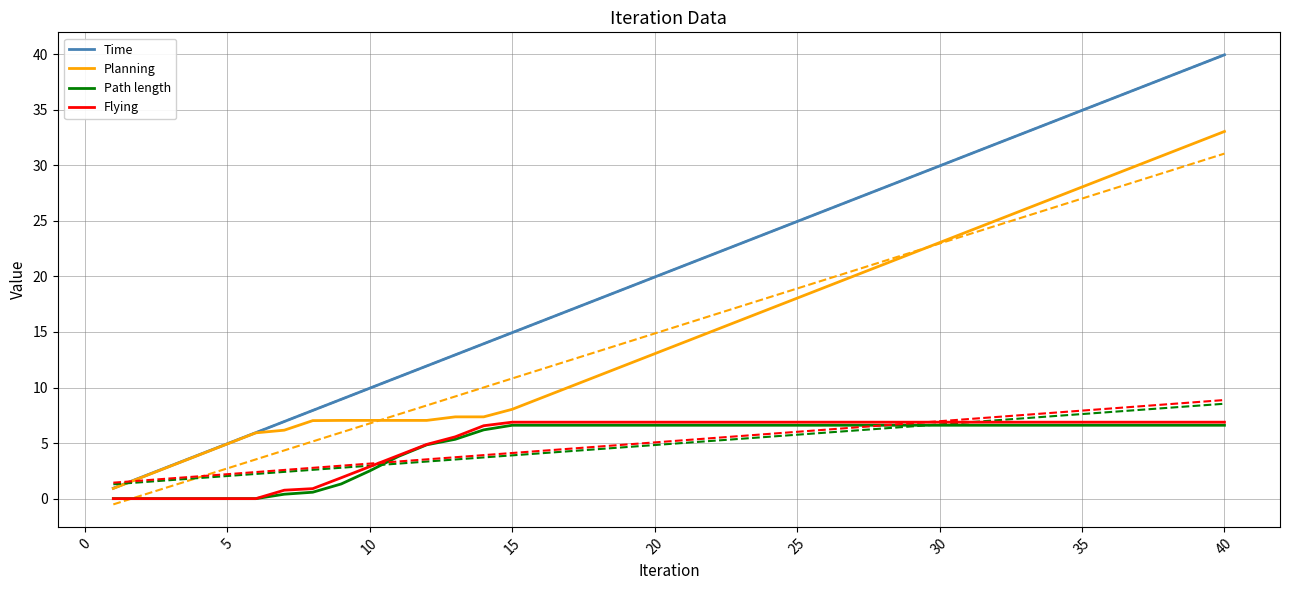

How many lines are shown in the chart?

4